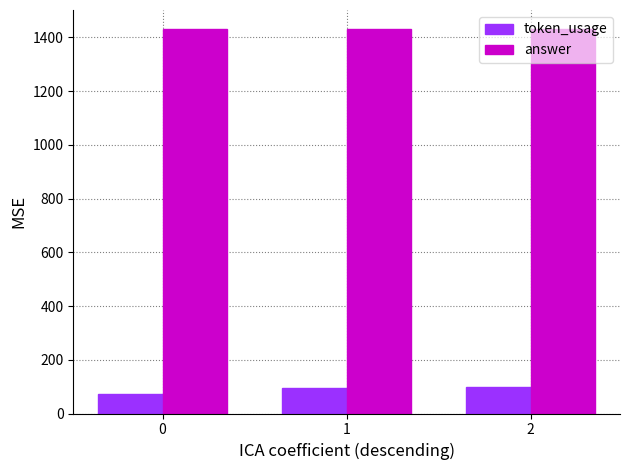

What is the value of the answer bar at the 3rd from the left?

1430